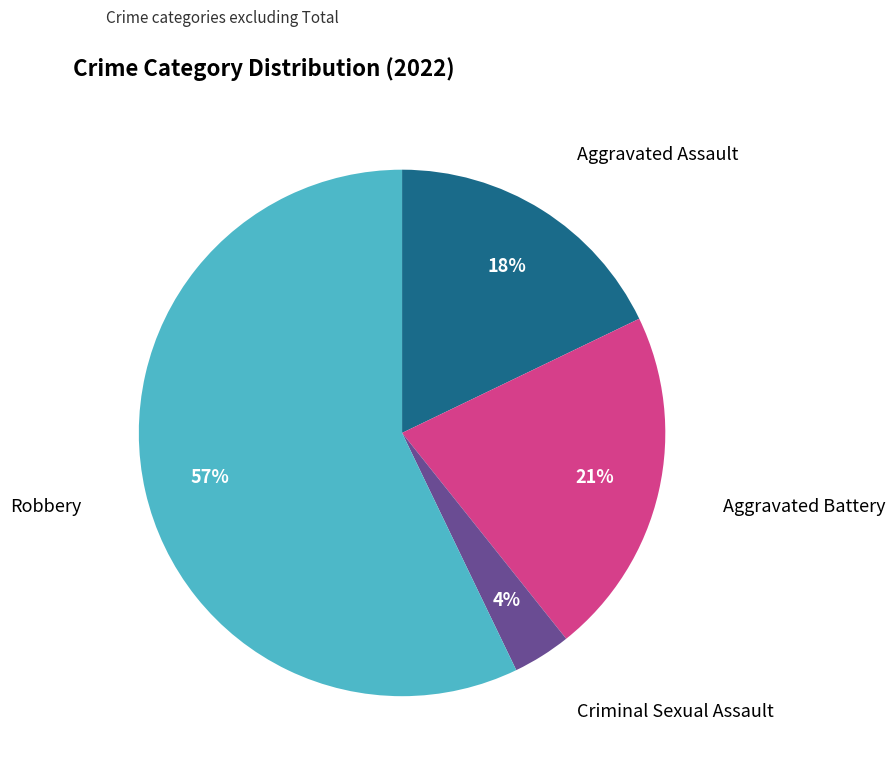

To the nearest percent, what is the average slice percentage?

25%